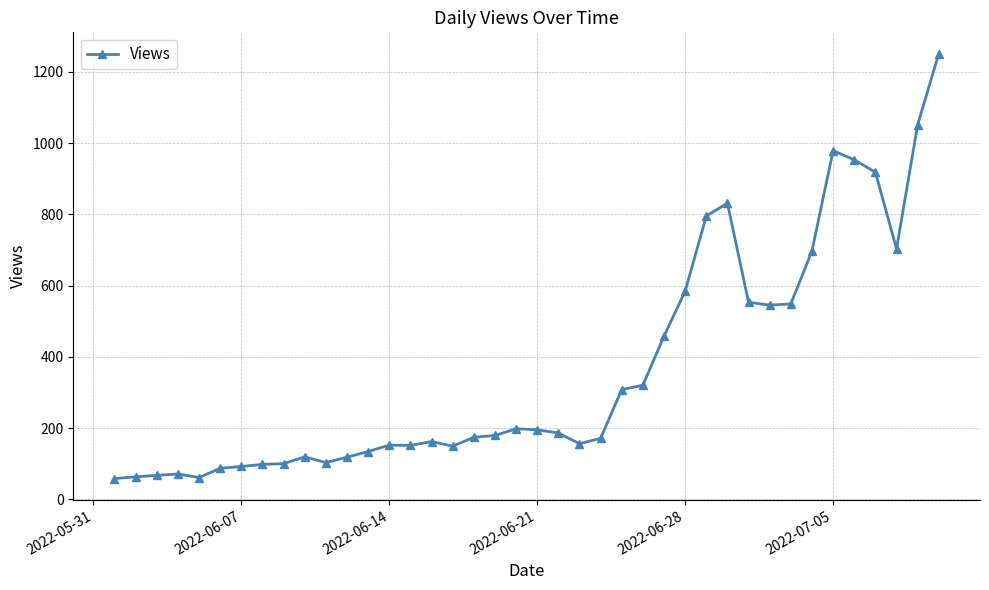

True or false: there are more than 1 points higher than both neighbors.

True